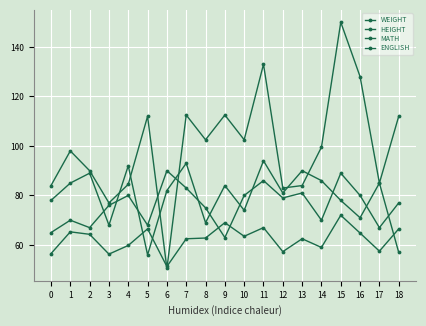

At which label does HEIGHT reach its peak?

15